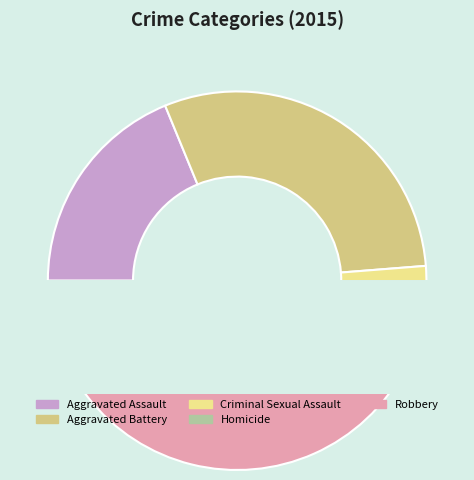

Count the number of slices in the pie.

5